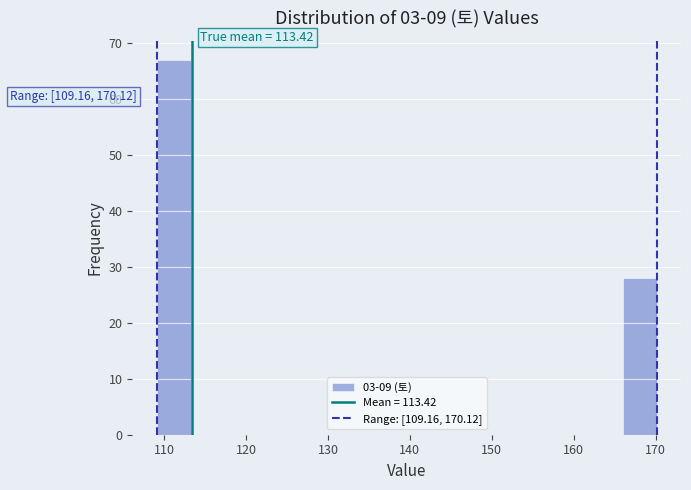

Which range on the x-axis has the tallest bar?

109 to 113